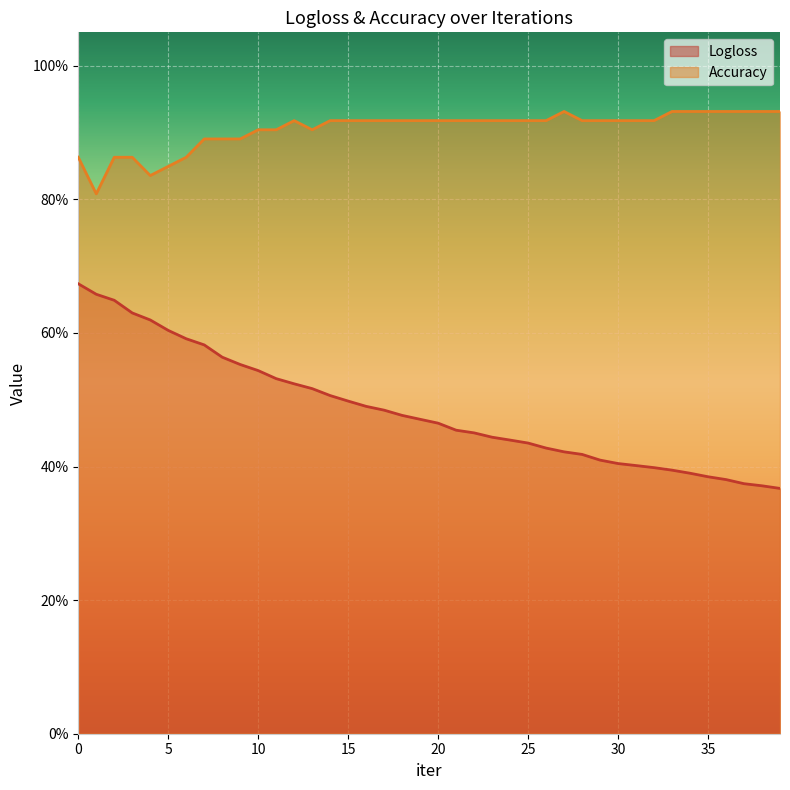

Reading left to right, what are all the values shown in this chart?

Logloss: 0.7	0.7	0.6	0.6	0.6	0.6	0.6	0.6	0.6	0.6	0.5	0.5	0.5	0.5	0.5	0.5	0.5	0.5	0.5	0.5	0.5	0.5	0.5	0.4	0.4	0.4	0.4	0.4	0.4	0.4	0.4	0.4	0.4	0.4	0.4	0.4	0.4	0.4	0.4	0.4
Accuracy: 0.9	0.8	0.9	0.9	0.8	0.8	0.9	0.9	0.9	0.9	0.9	0.9	0.9	0.9	0.9	0.9	0.9	0.9	0.9	0.9	0.9	0.9	0.9	0.9	0.9	0.9	0.9	0.9	0.9	0.9	0.9	0.9	0.9	0.9	0.9	0.9	0.9	0.9	0.9	0.9